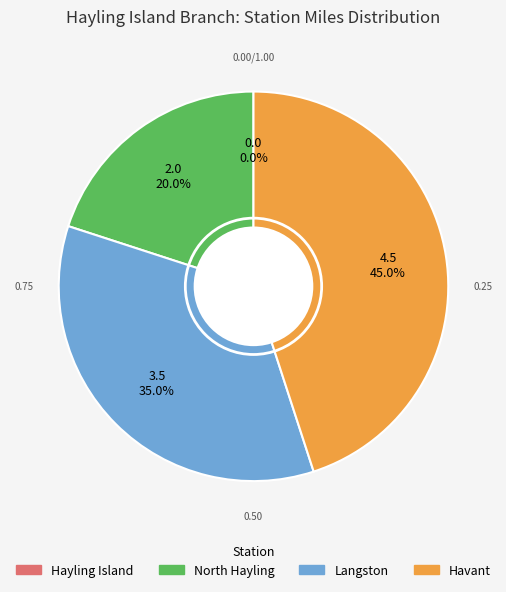

Does Havant represent more than half of the total?

No